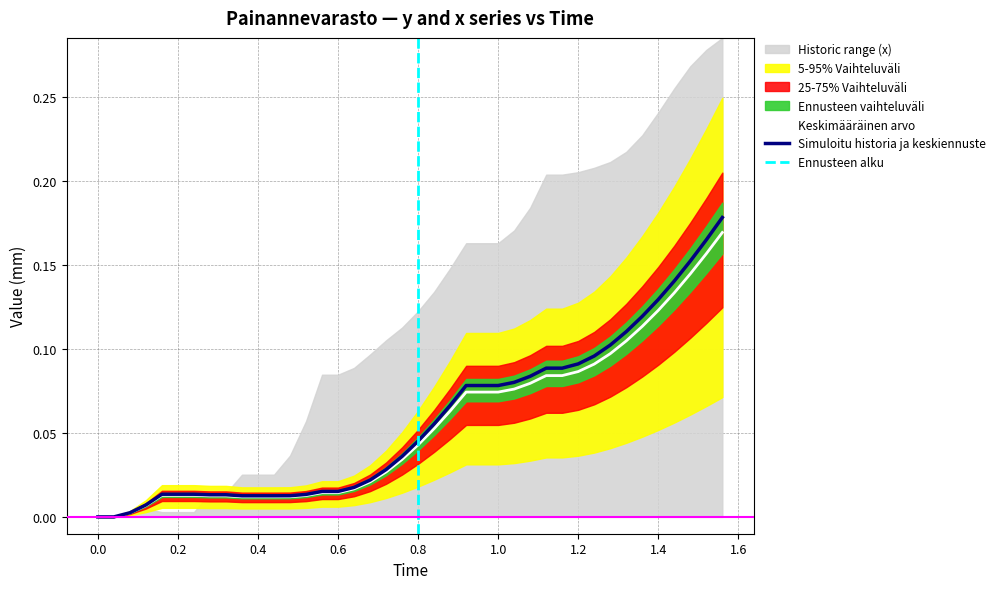

True or false: Simuloitu historia ja keskiennuste has a value of -0.1 at 0.0.

False